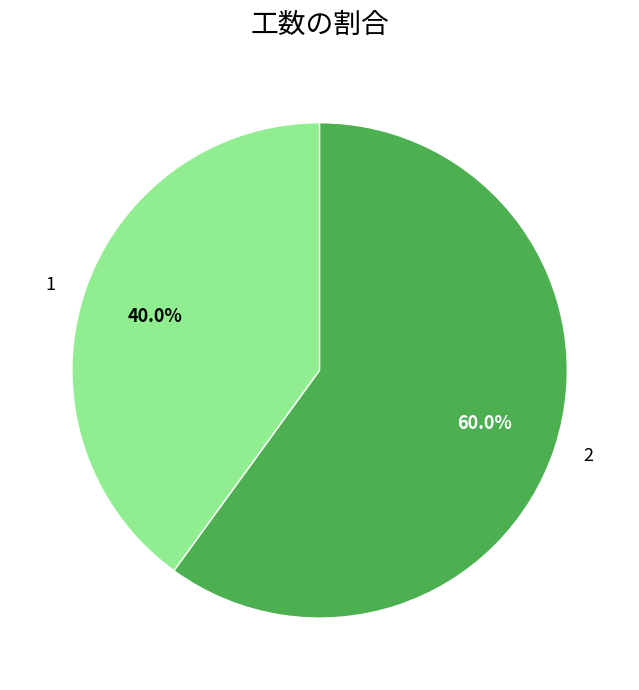

To the nearest percent, what percentage of the pie is 1?

40%